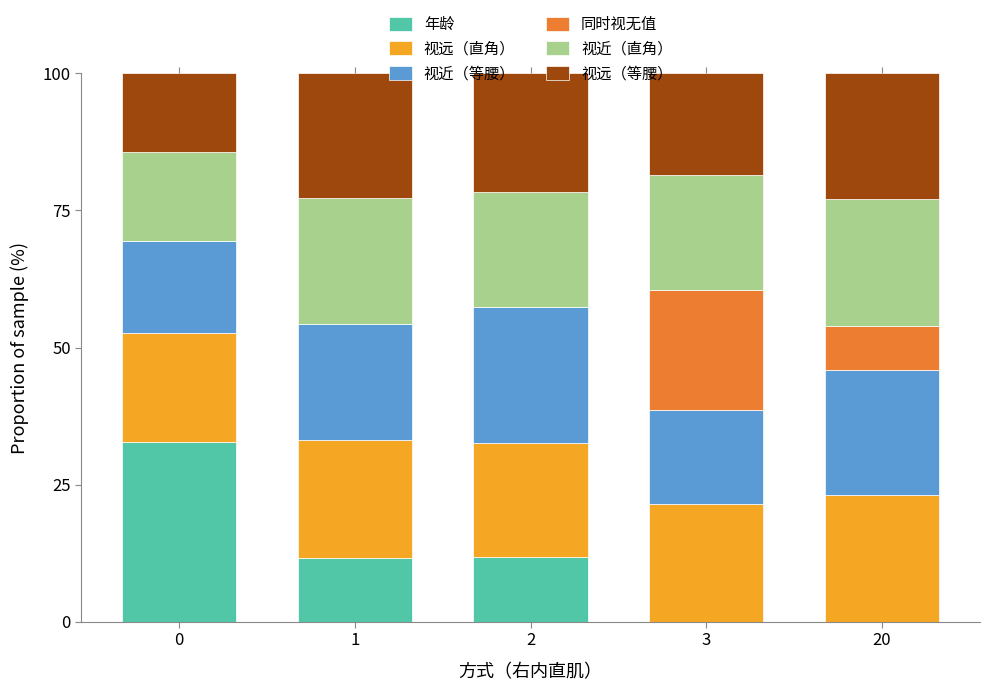

The 年龄 series shows 0.0 at 20. True or false?

True